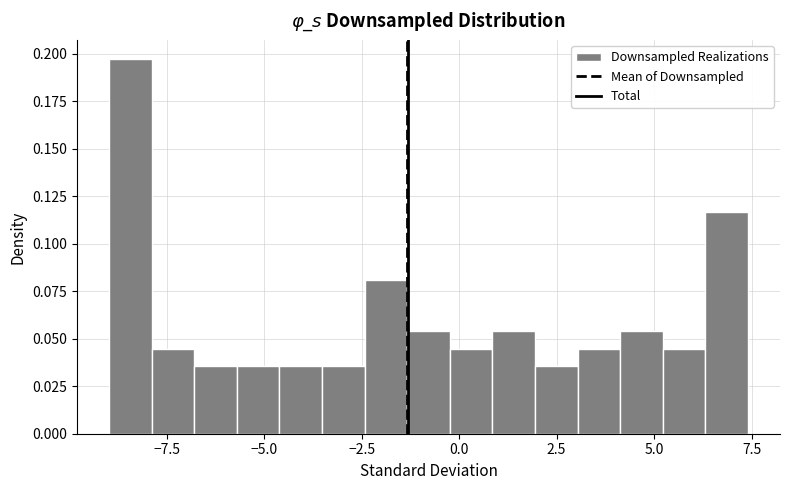

Around what value on the x-axis is the tallest bar? Give the approximate position of its centre, as read against the axis.

-8.5